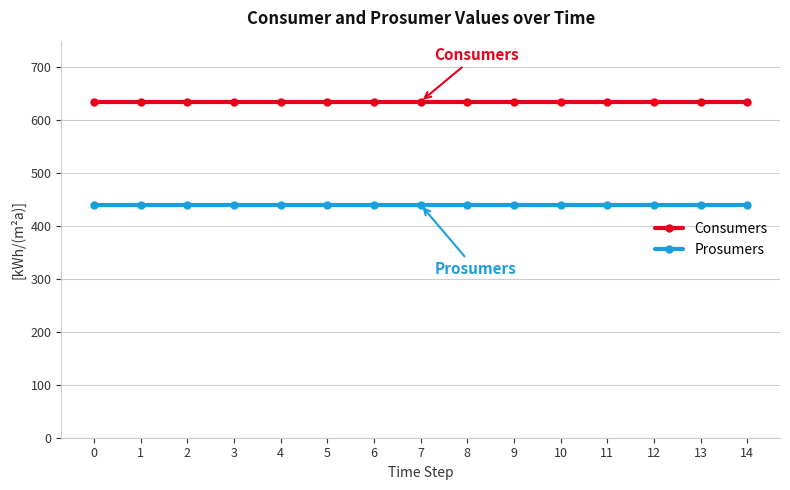

Is it true that Prosumers equals 440 at 14?

True